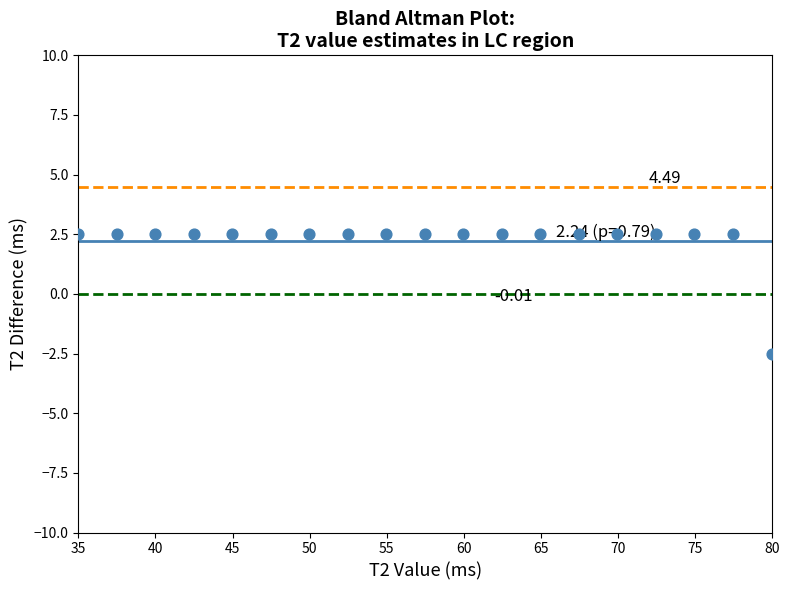

What is the range of Y values (max minus min)?

5.0